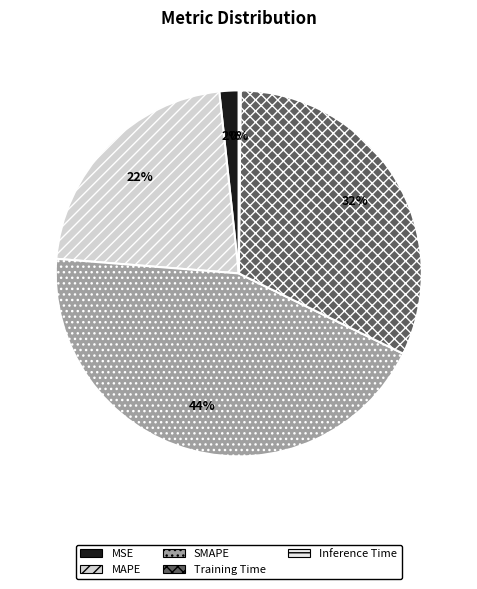

Rank the categories by value from lowest to highest.

Inference Time, MSE, MAPE, Training Time, SMAPE